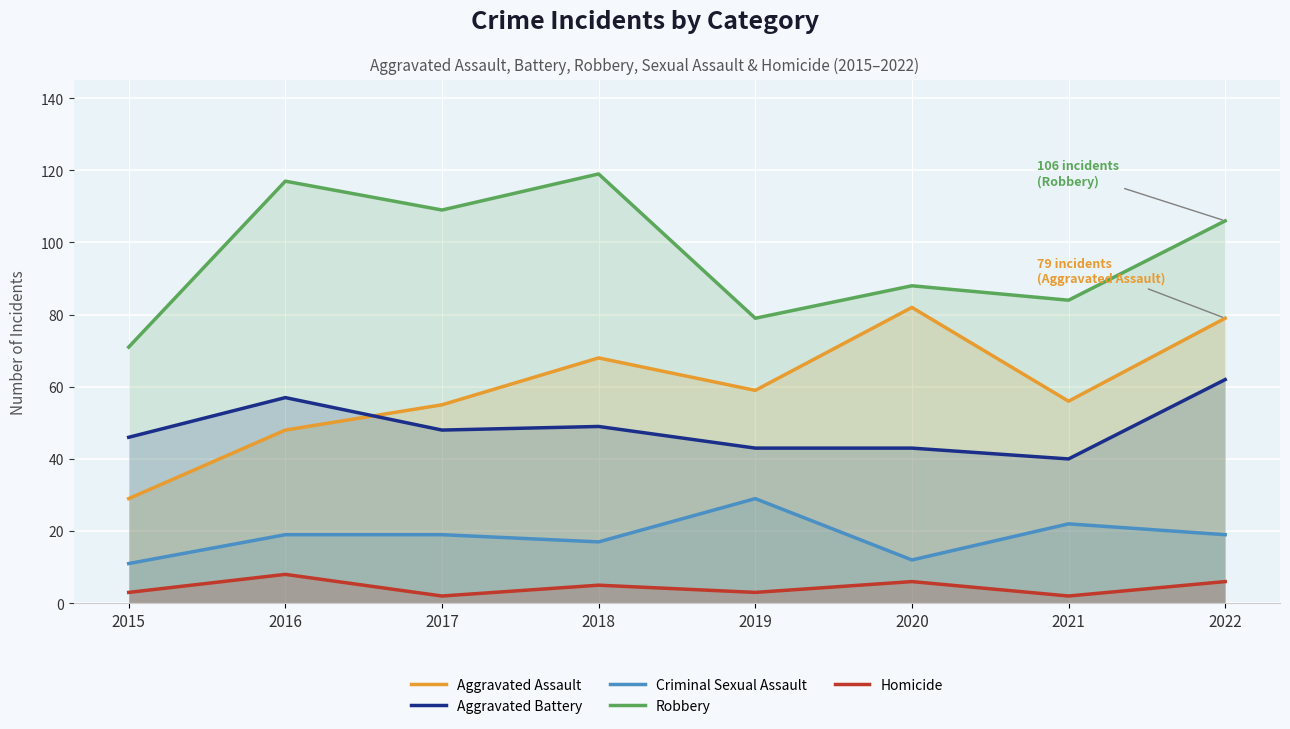

What is the total value across all series at 2020?

231